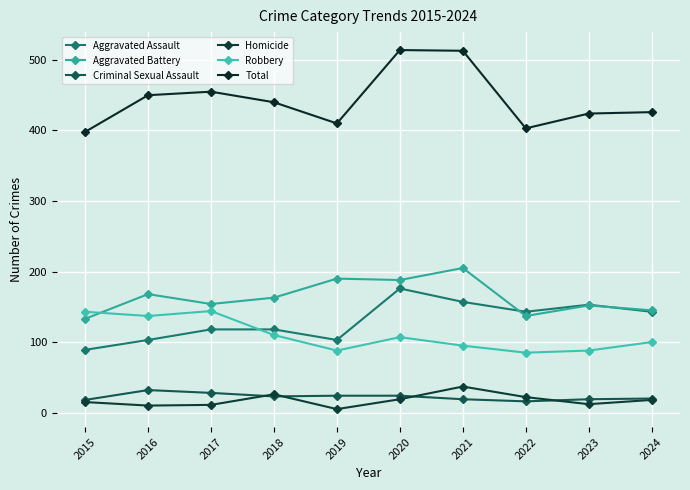

How many data points in Criminal Sexual Assault are less than 23?

5